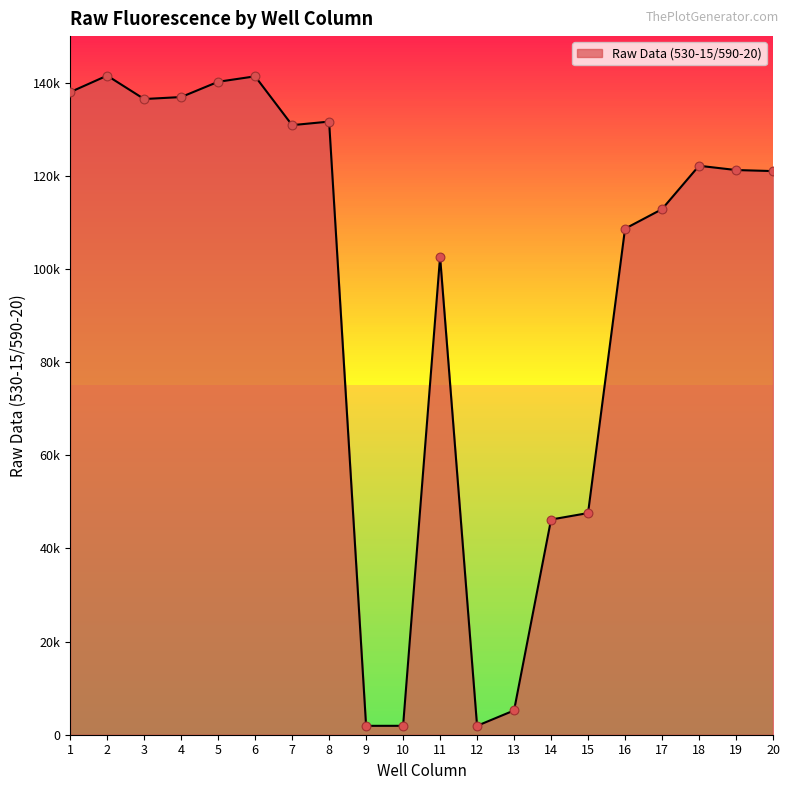

Between 5 and 20, which is larger?

5